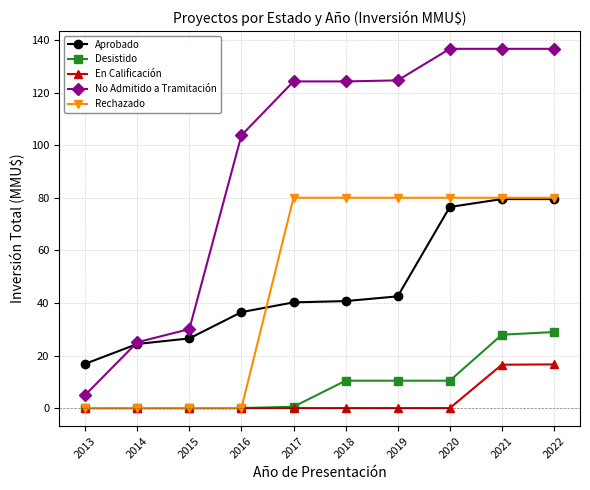

How many series are shown in this chart?

5